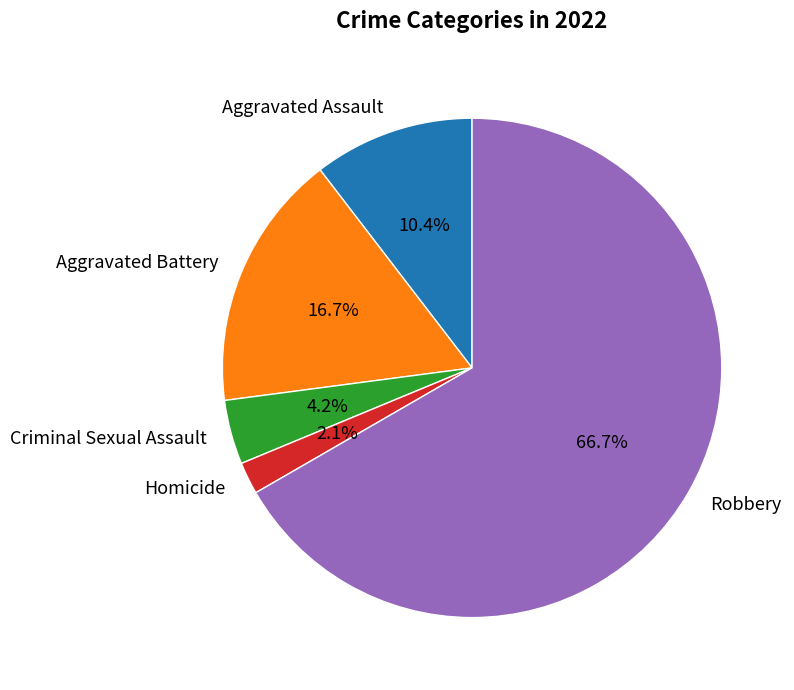

Does Aggravated Battery account for over 50% of the chart?

No